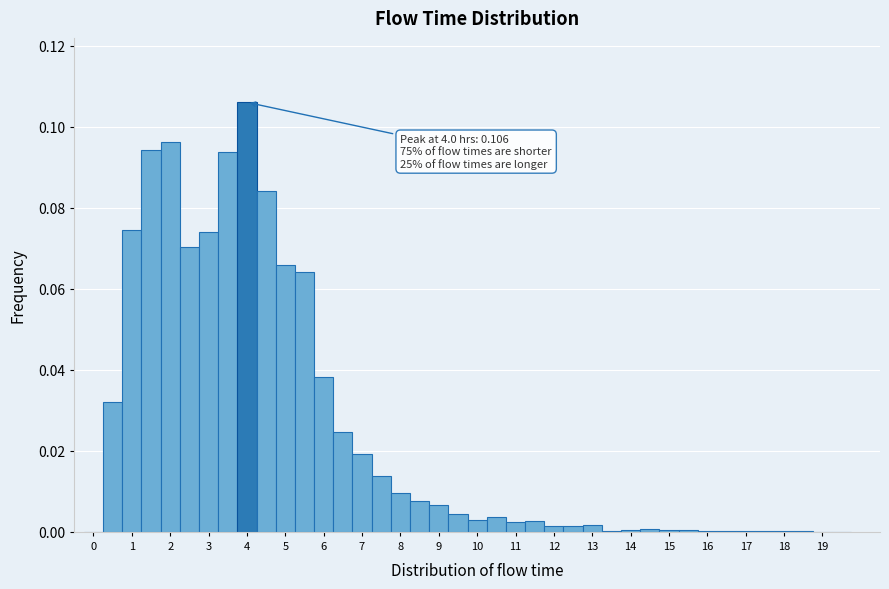

Over which range of the x-axis is the bar tallest?

3.75 to 4.25